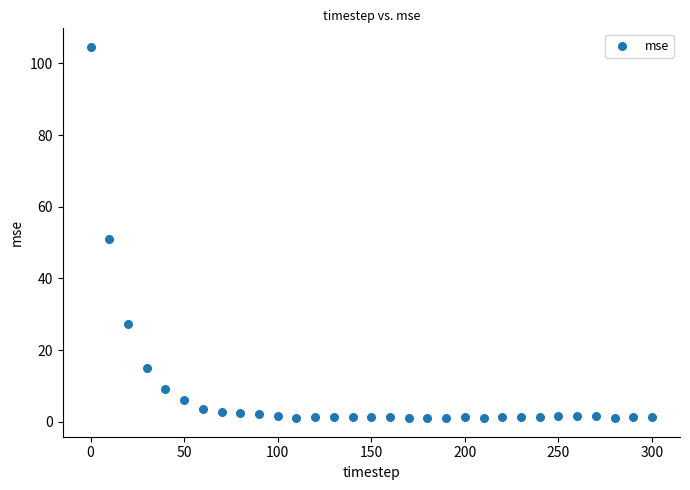

What is the range of Y values (max minus min)?

103.6